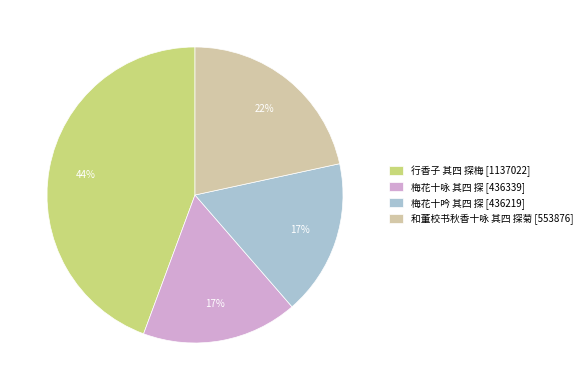

To the nearest percent, what is the combined percentage of 行香子 其四 探梅 and 梅花十咏 其四 探?

61%